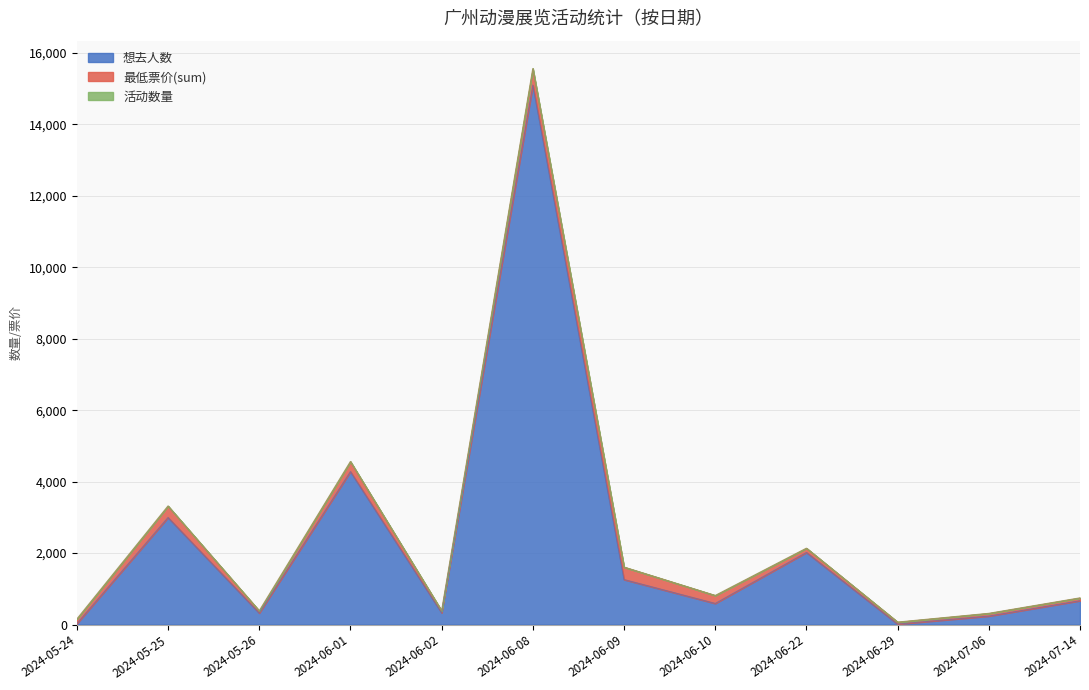

Reading left to right, list all the values displayed in this chart.

想去人数: 2024-05-24=26.0	2024-05-25=2997.0	2024-05-26=324.0	2024-06-01=4283.0	2024-06-02=331.0	2024-06-08=15098.0	2024-06-09=1260.0	2024-06-10=592.0	2024-06-22=2019.0	2024-06-29=14.0	2024-07-06=239.0	2024-07-14=669.0
最低票价(sum): 2024-05-24=128.0	2024-05-25=319.9	2024-05-26=60.0	2024-06-01=278.5	2024-06-02=54.0	2024-06-08=460.0	2024-06-09=347.5	2024-06-10=222.0	2024-06-22=118.0	2024-06-29=55.0	2024-07-06=75.0	2024-07-14=78.0
活动数量: 2024-05-24=1.0	2024-05-25=5.0	2024-05-26=1.0	2024-06-01=5.0	2024-06-02=1.0	2024-06-08=5.0	2024-06-09=3.0	2024-06-10=2.0	2024-06-22=2.0	2024-06-29=1.0	2024-07-06=1.0	2024-07-14=1.0